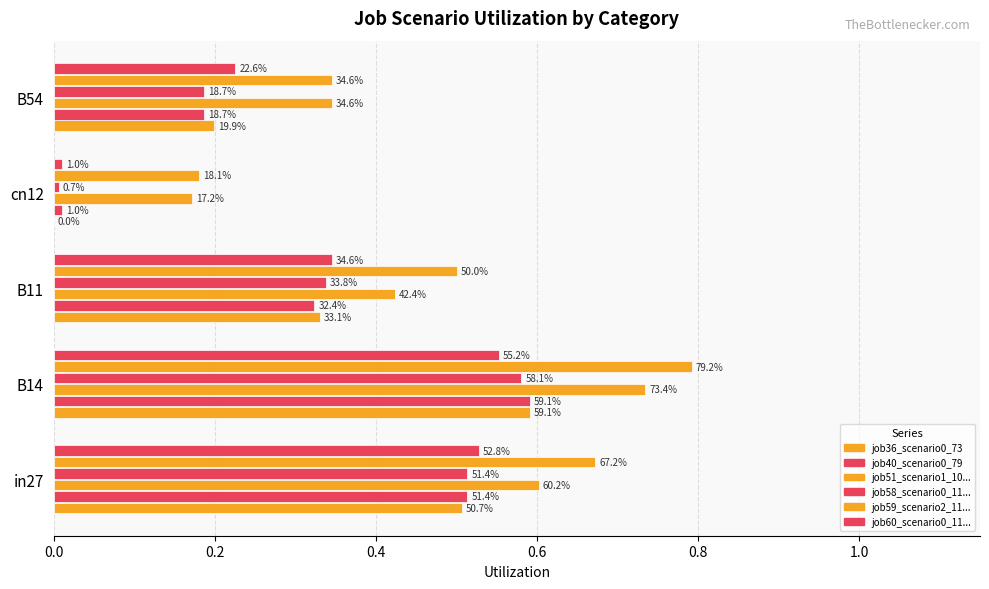

The job36_scenario0_73 series shows 0.6 at B14. True or false?

True